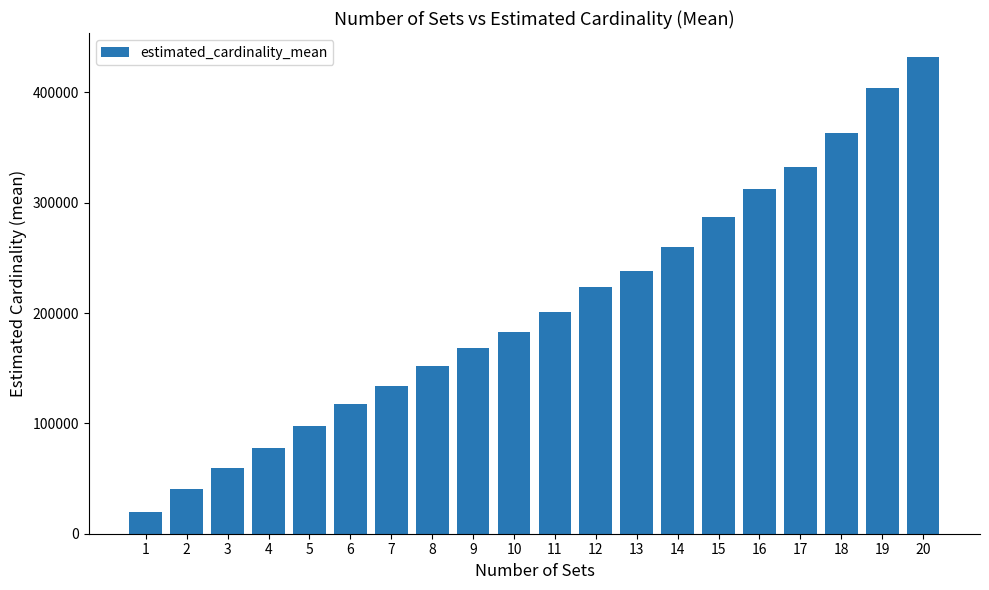

What is the average value?

205132.2